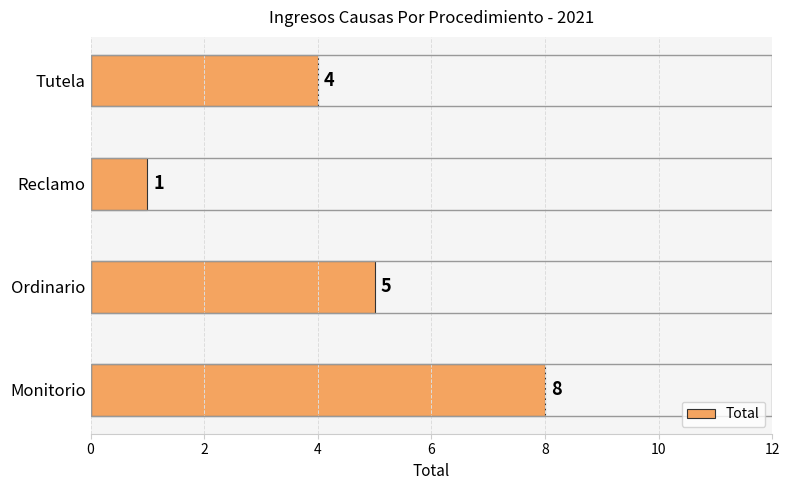

What is the minimum value shown in the chart?

1